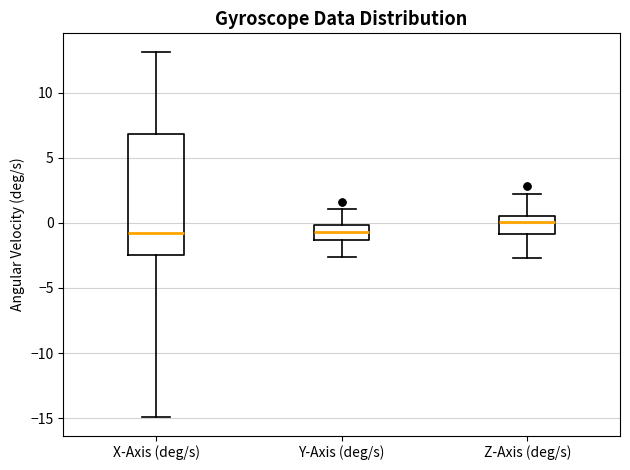

Comparing the boxes themselves (not the whiskers), which one is the tallest?

X-Axis (deg/s)